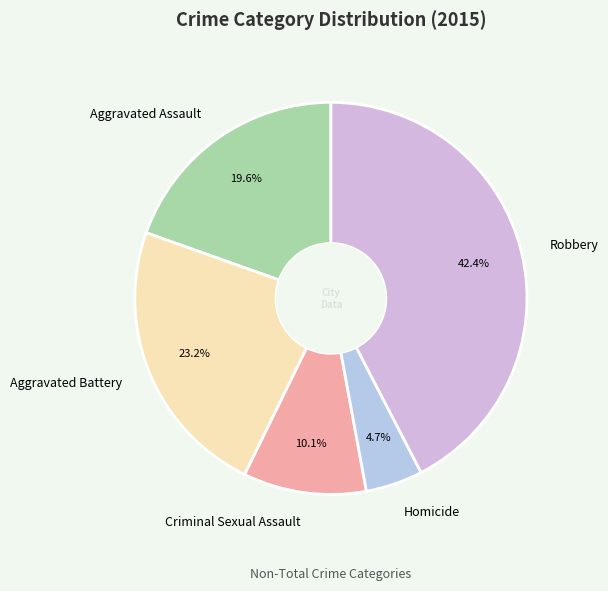

What percentage is the Aggravated Assault slice, to the nearest percent?

20%